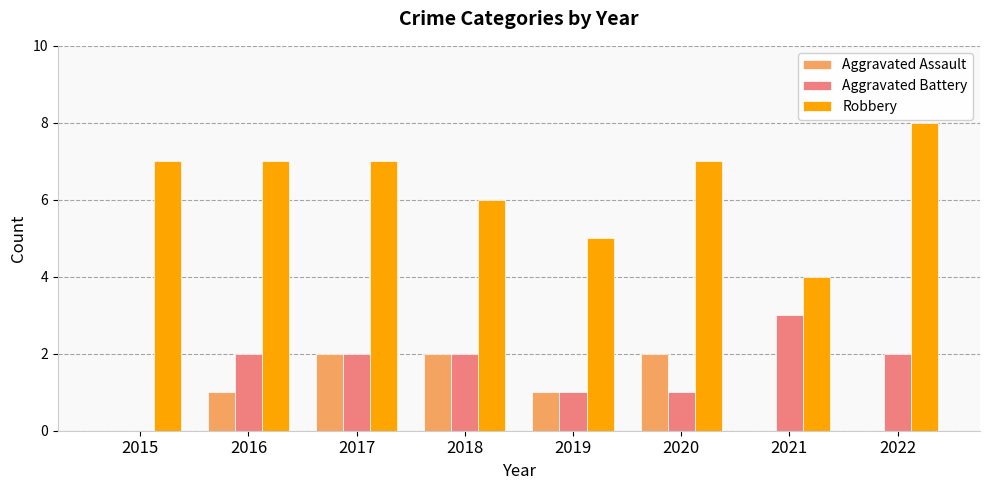

What is the sum of all Robbery values?

51